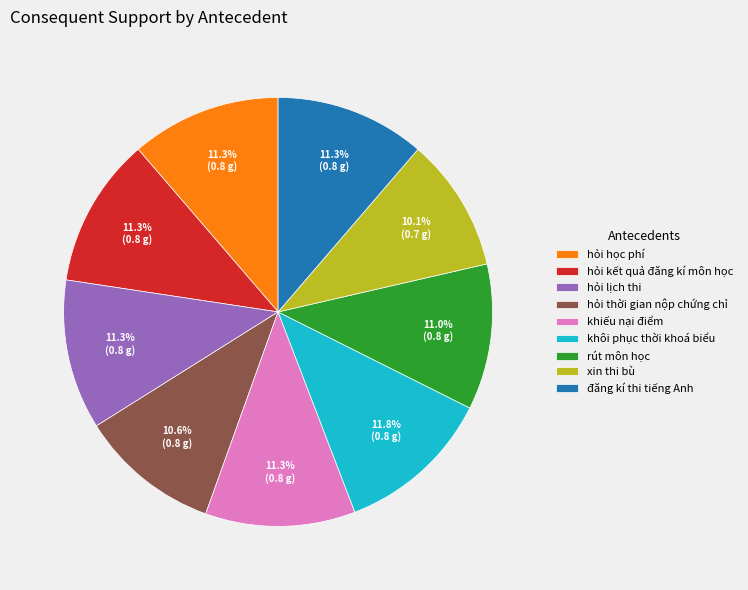

Which slice is the smallest?

xin thi bù